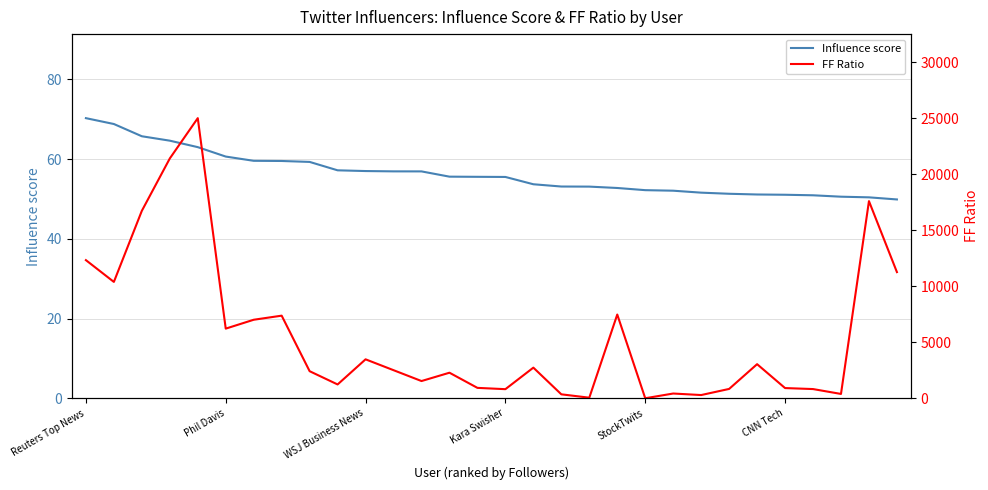

At 27, list the series in order from largest to smallest.

FF Ratio, Influence score